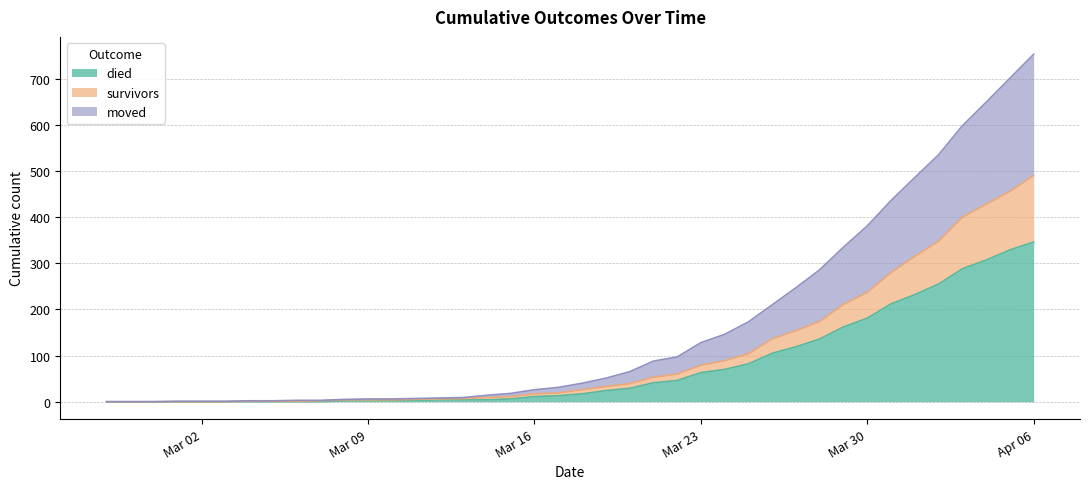

What is the value of the survivors point at the 38th from the left?

428